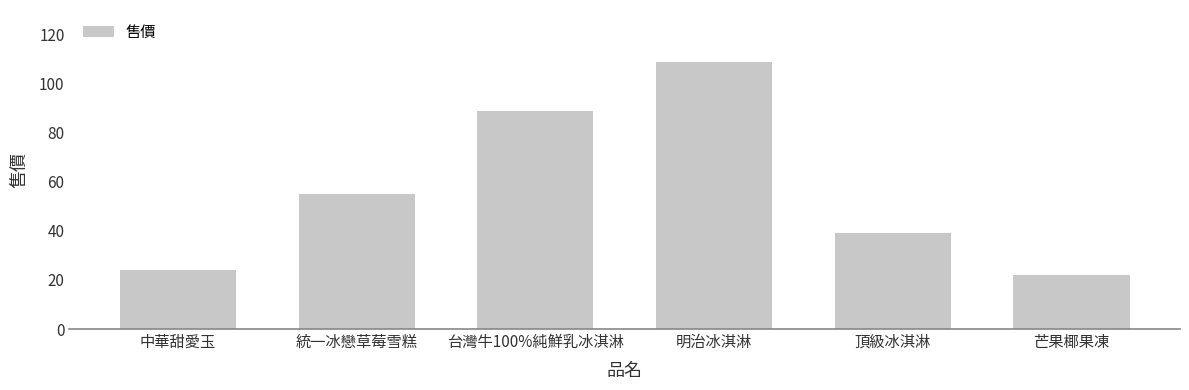

Reading right to left, extract all data points from this chart.

芒果椰果凍=22	頂級冰淇淋=39	明治冰淇淋=109	台灣牛100%純鮮乳冰淇淋=89	統一冰戀草莓雪糕=55	中華甜愛玉=24